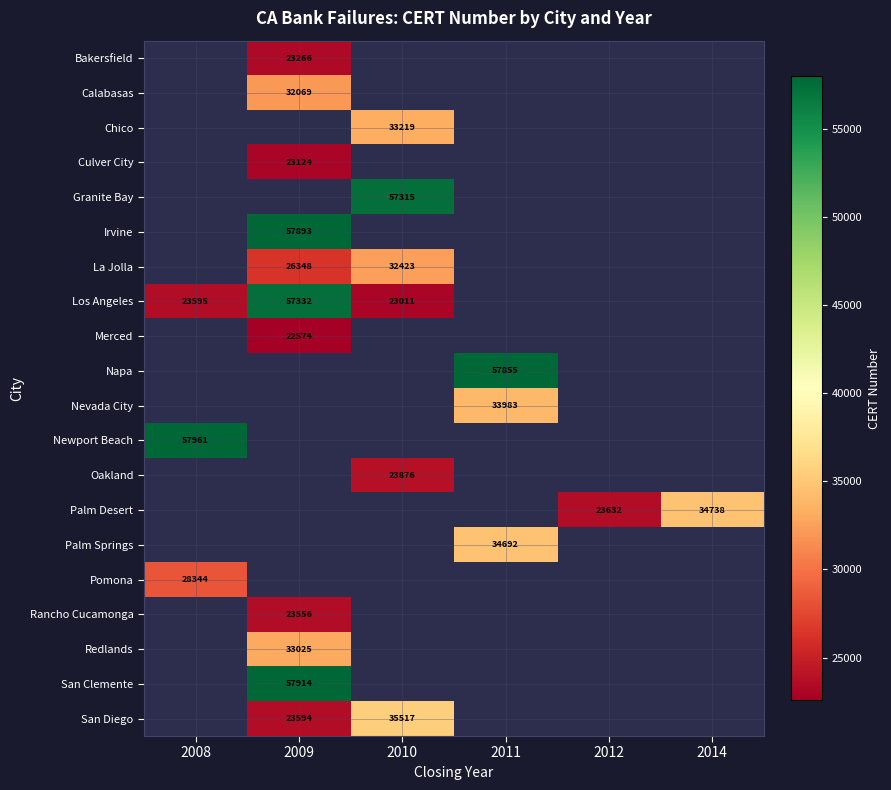

How many categories are shown in the chart?

6